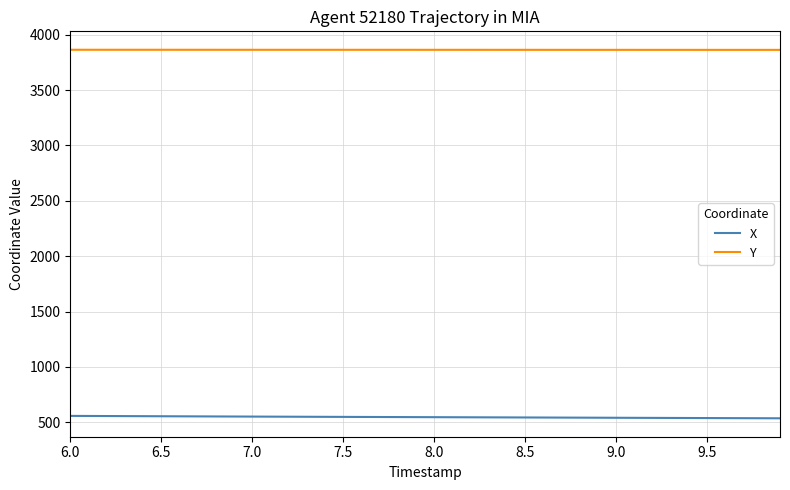

Rank the series by their average value, from lowest to highest.

X, Y